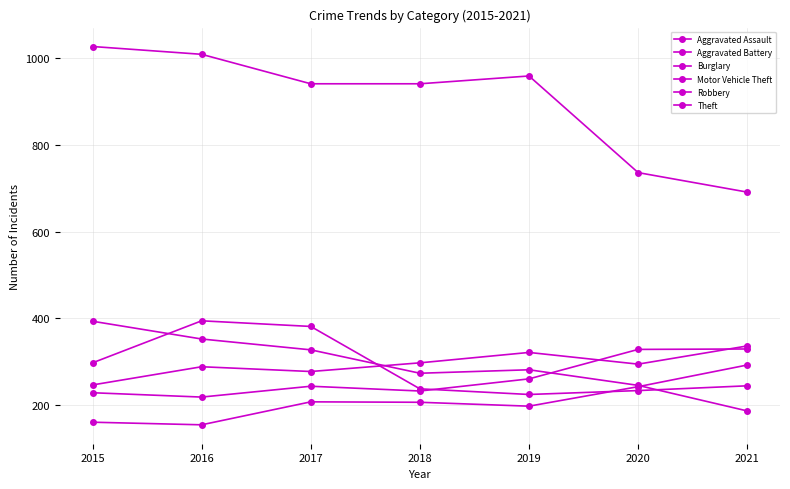

Reading right to left, transcribe all the data shown in this chart.

Aggravated Assault: 2021=292	2020=242	2019=197	2018=206	2017=207	2016=154	2015=160
Aggravated Battery: 2021=336	2020=294	2019=321	2018=297	2017=277	2016=288	2015=246
Burglary: 2021=186	2020=245	2019=281	2018=273	2017=327	2016=352	2015=393
Motor Vehicle Theft: 2021=329	2020=328	2019=260	2018=232	2017=243	2016=218	2015=228
Robbery: 2021=244	2020=233	2019=224	2018=237	2017=381	2016=394	2015=297
Theft: 2021=691	2020=736	2019=959	2018=941	2017=941	2016=1009	2015=1027